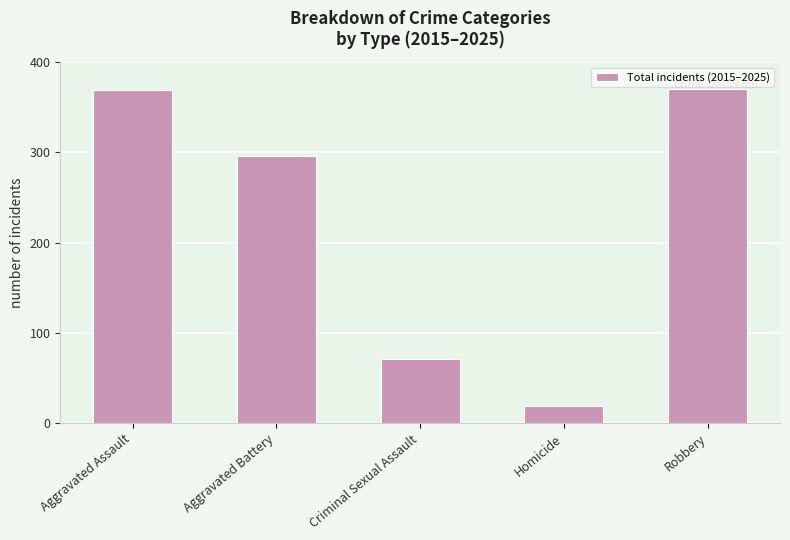

Between Robbery and Criminal Sexual Assault, which is larger?

Robbery